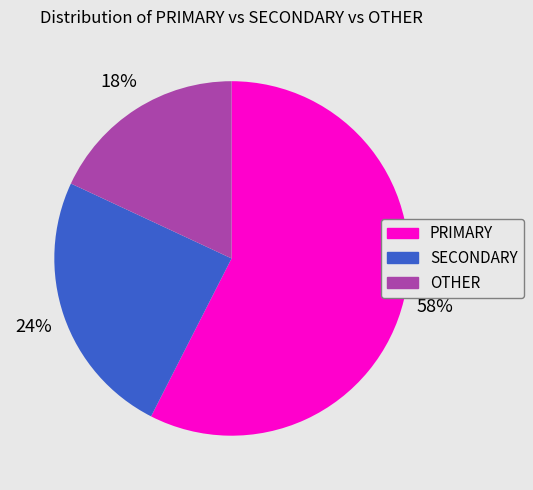

To the nearest percent, what is the difference between the largest and smallest slice percentages?

39%